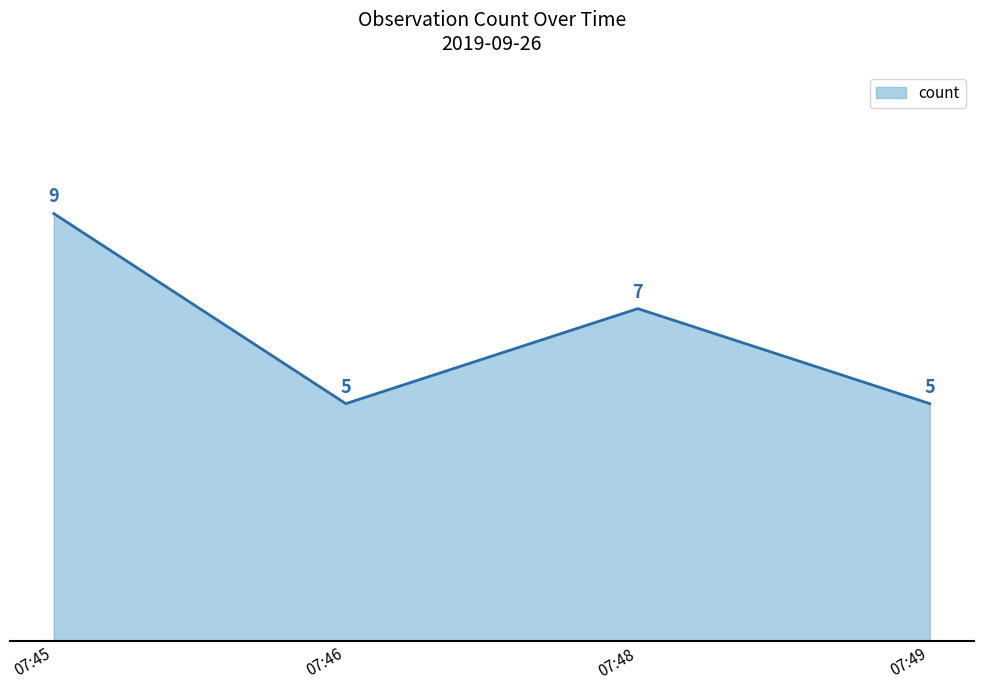

What is the sum of all values?

26